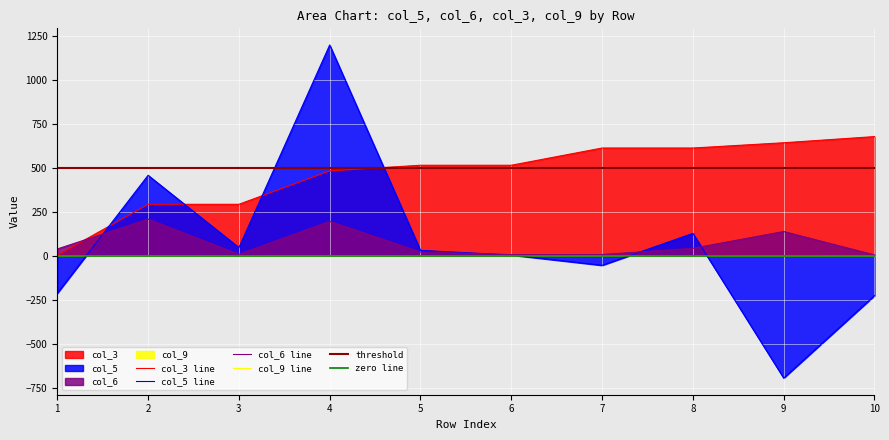

What is the spread (max minus min) of values at 8?

613.0